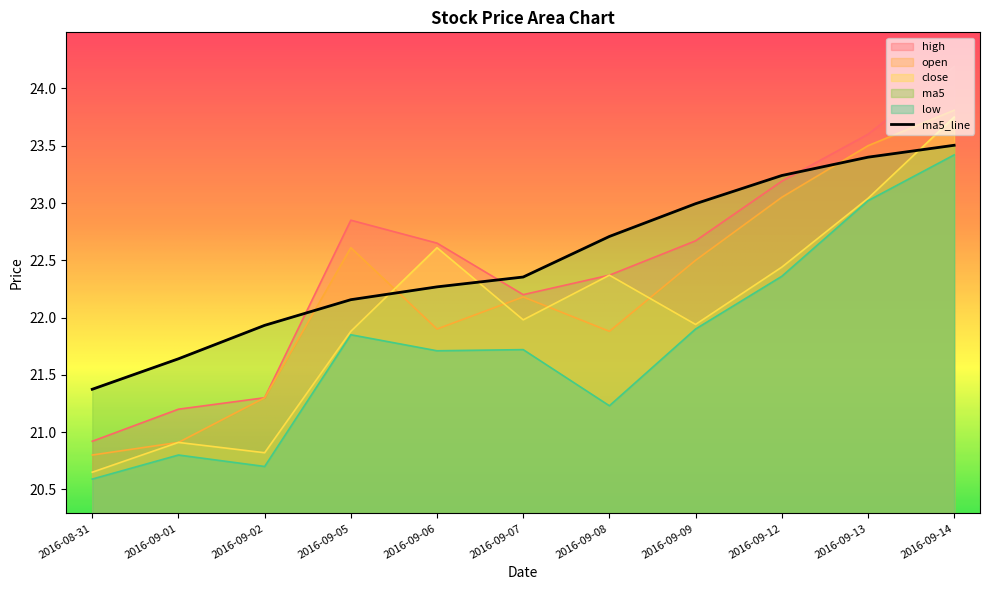

What is the highest value of the close series?

23.8